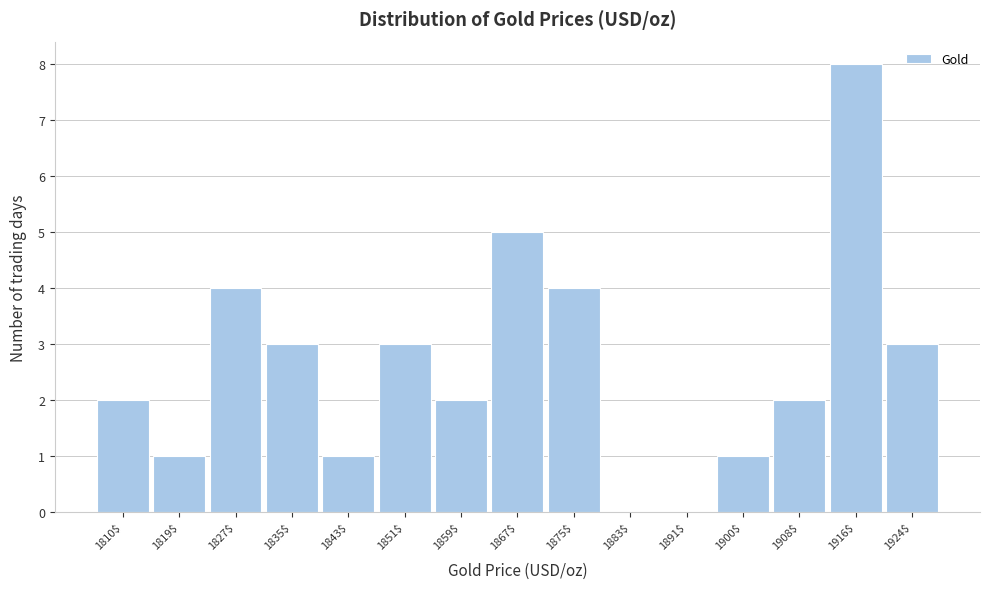

What is the approximate value at 1827$?

4